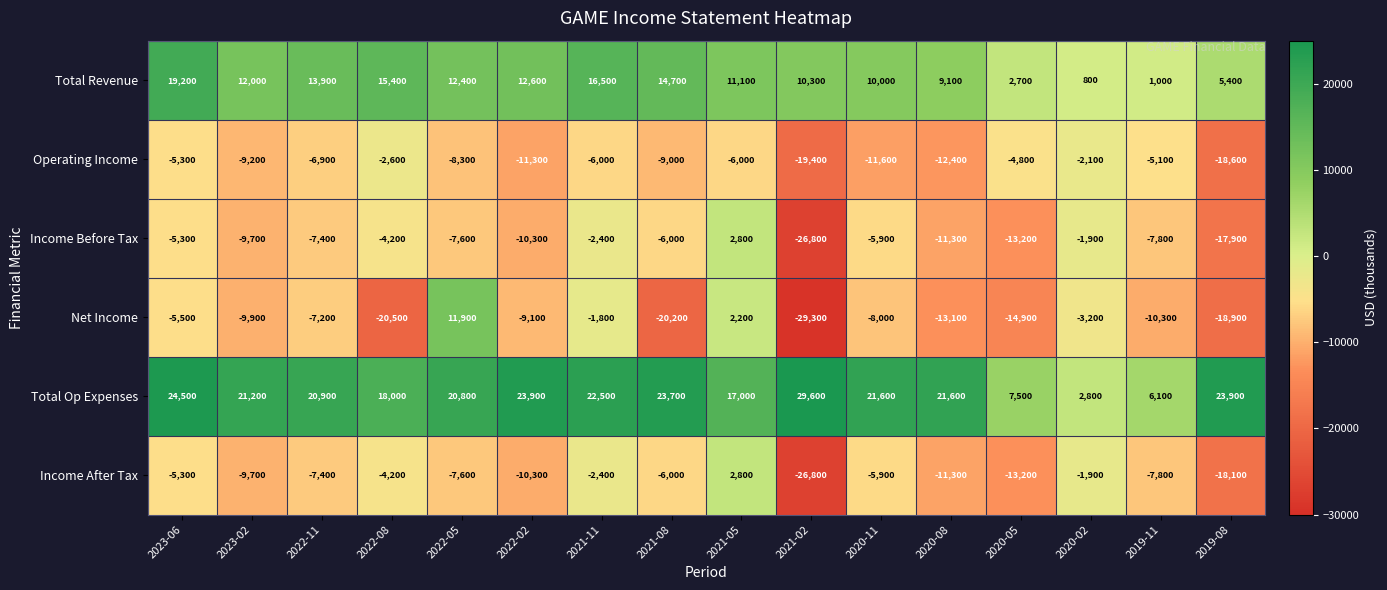

True or false: Total Revenue has a value of 4877 at 2020-08.

False